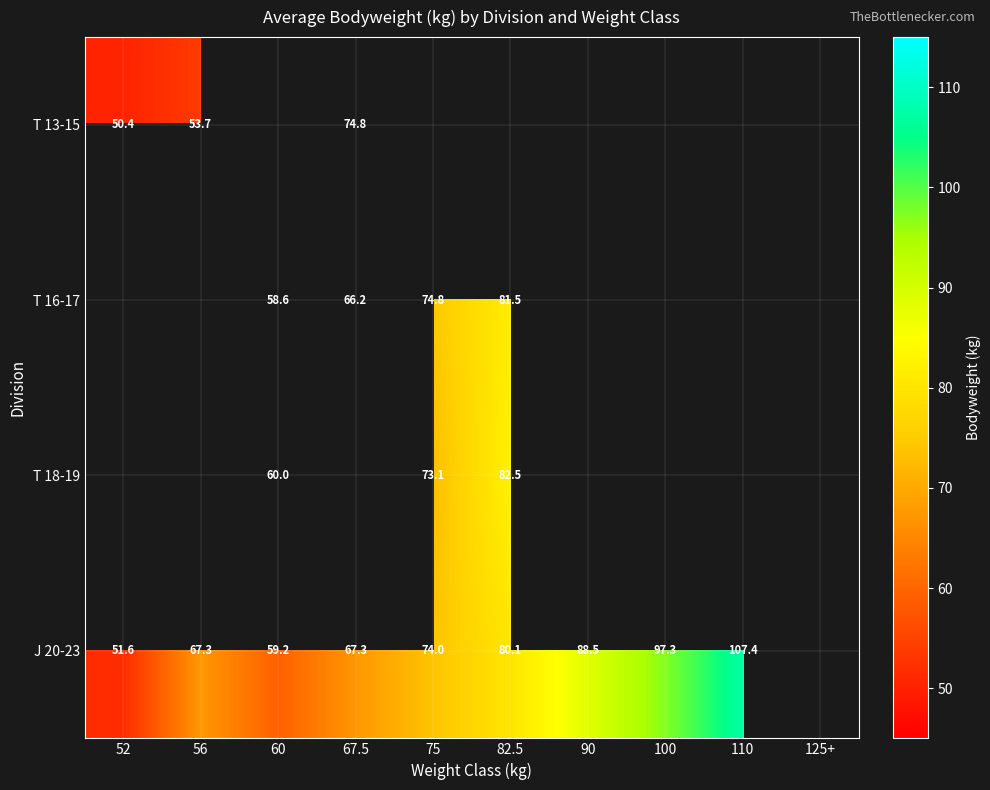

Is it true that T 16-17 equals 35.5 at 60?

False